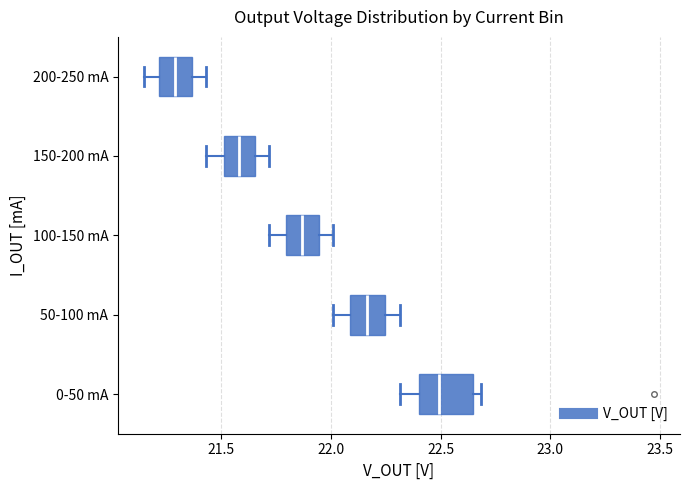

Reading bottom to top, transcribe this box plot: for each box, give where its median line is, the range the box spans, and where its two whiskers end, as read against the x-axis. The values are not printed on the chart, so give them approximately, as read against the axis.

0-50 mA: median 22.50, box 22.40 to 22.65, whiskers 22.30 to 22.70
50-100 mA: median 22.15, box 22.10 to 22.25, whiskers 22.00 to 22.30
100-150 mA: median 21.85, box 21.80 to 21.95, whiskers 21.70 to 22.00
150-200 mA: median 21.60, box 21.50 to 21.65, whiskers 21.45 to 21.70
200-250 mA: median 21.30, box 21.20 to 21.35, whiskers 21.15 to 21.45